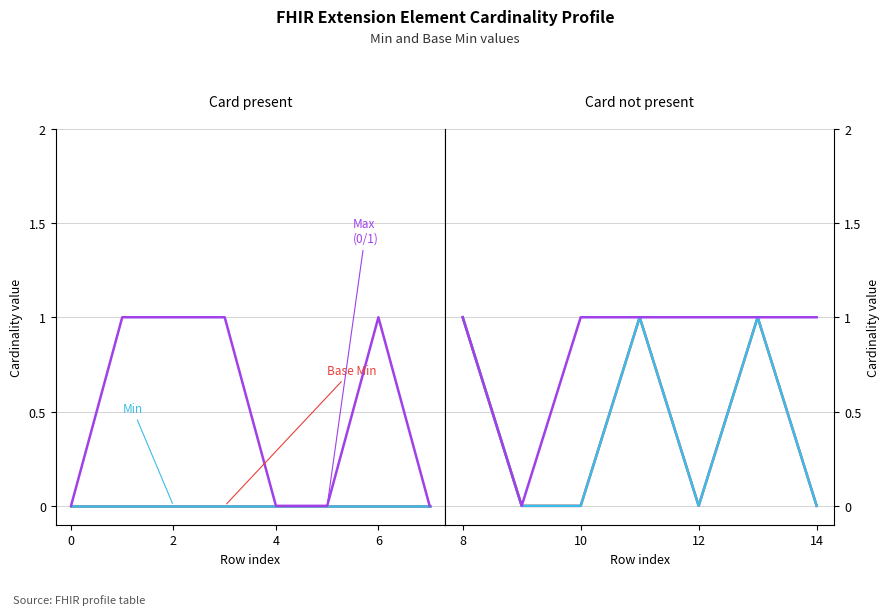

What is the difference between the maximum and minimum values in the Max (0/1) series?

1